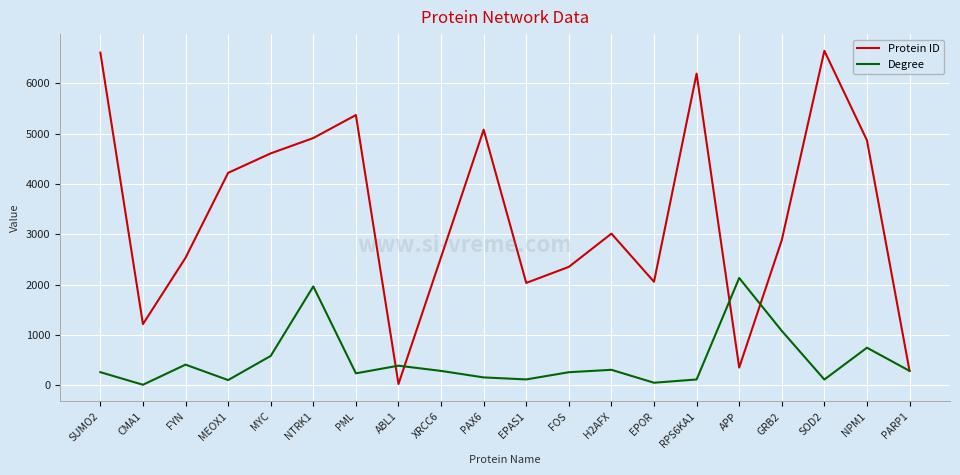

Where is the first local maximum for Degree?

FYN